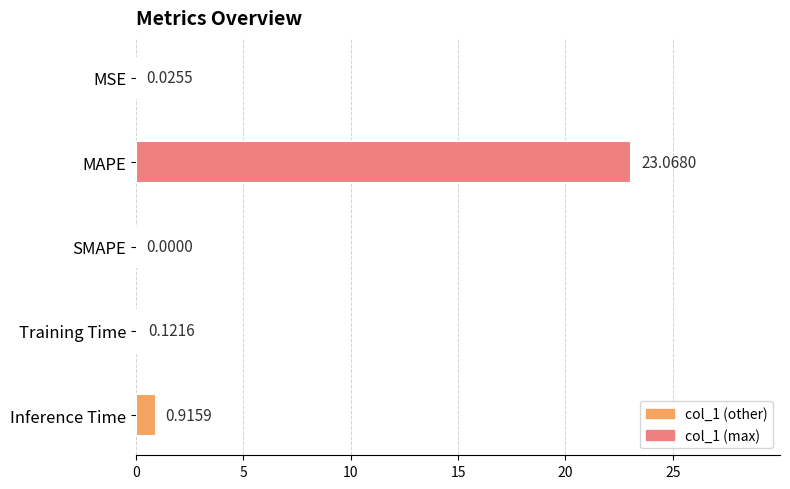

What is the sum of all values?

24.1